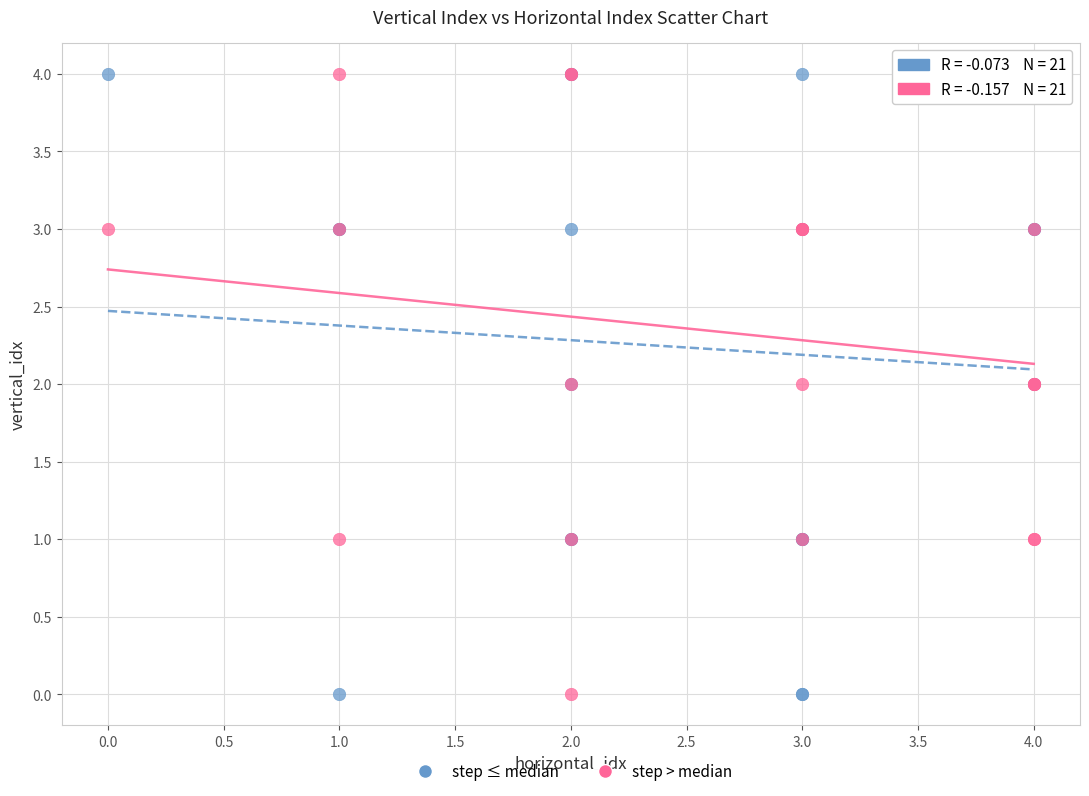

What are all the series names shown in the legend?

step ≤ median, step > median